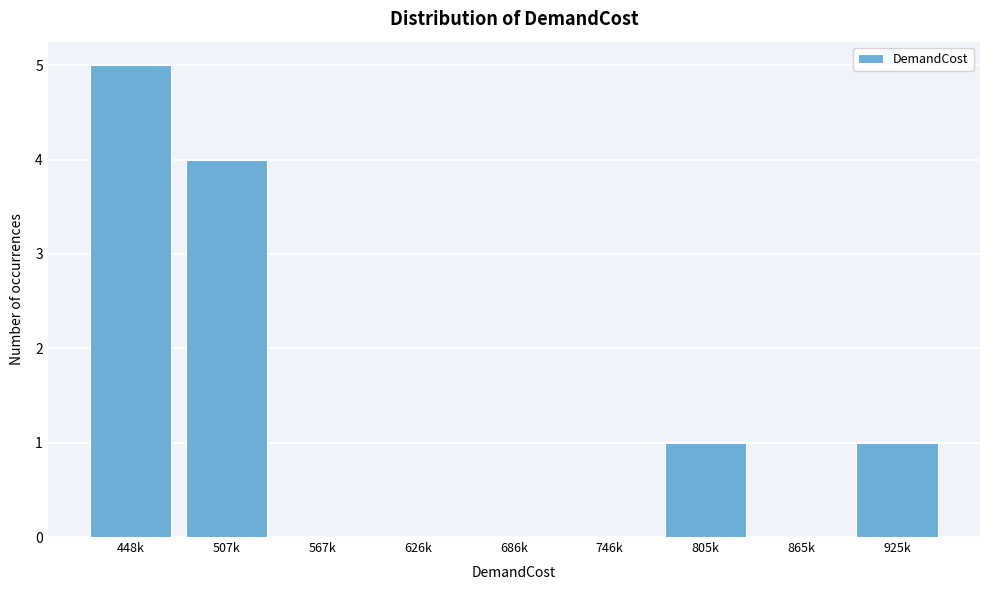

Reading right to left, what are all the values shown in this chart?

925k=1	865k=0	805k=1	746k=0	686k=0	626k=0	567k=0	507k=4	448k=5